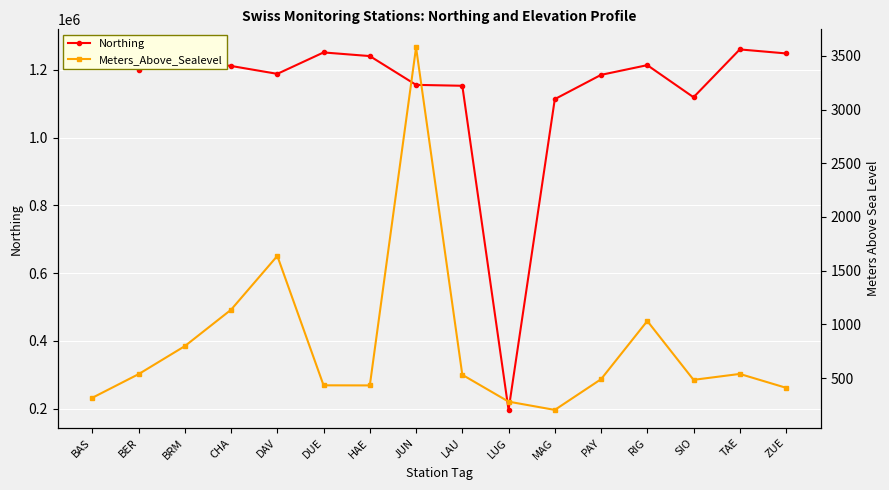

What is the difference between the Meters_Above_Sealevel values at BER and SIO?

53